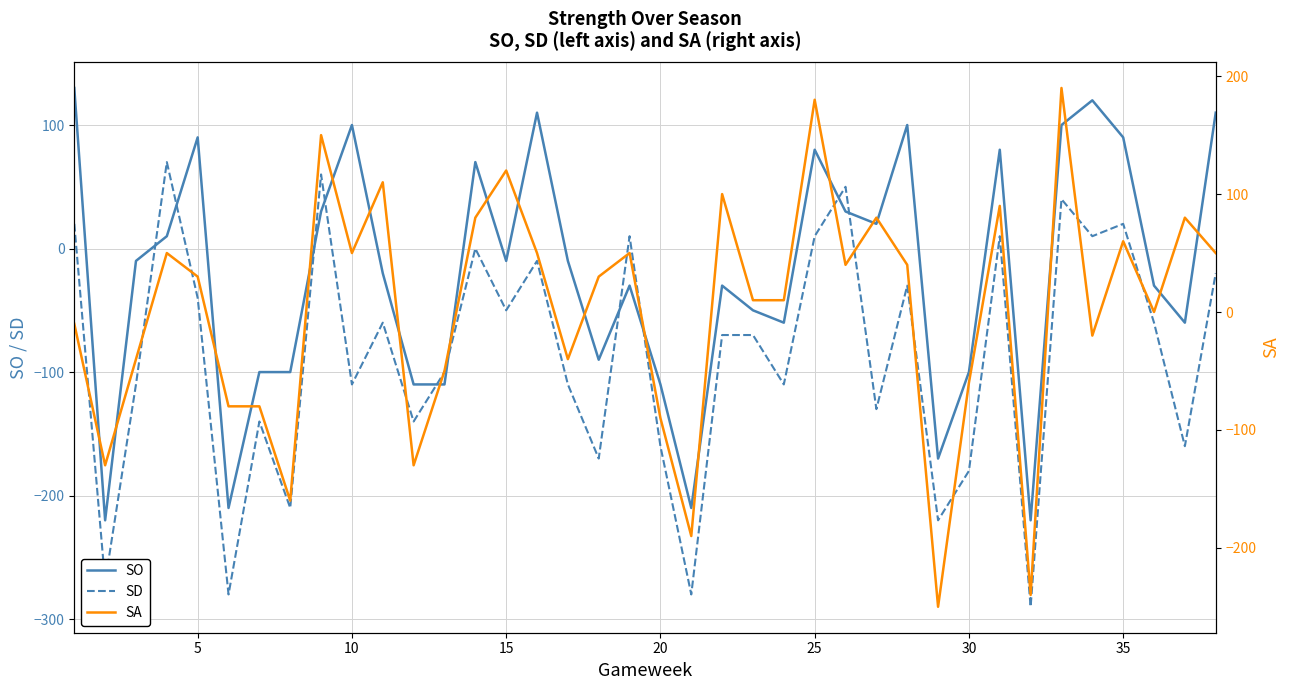

True or false: SO has more than 0 points higher than both neighbors.

True